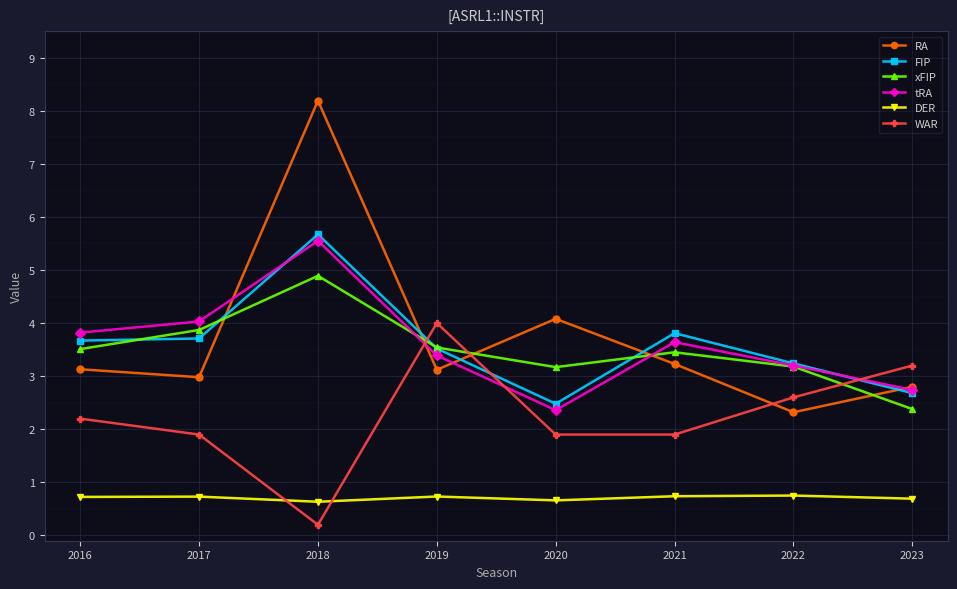

Which series has the widest spread of values?

RA